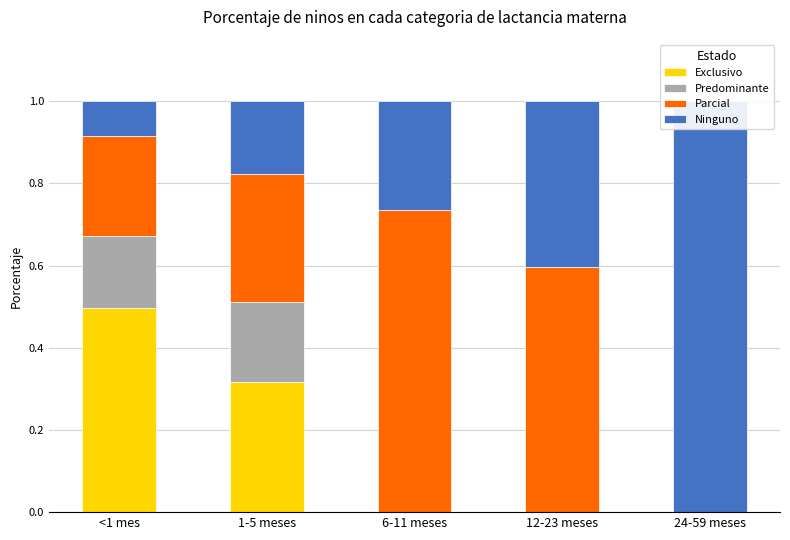

What is the label of the 1st bar from the right?

24-59 meses